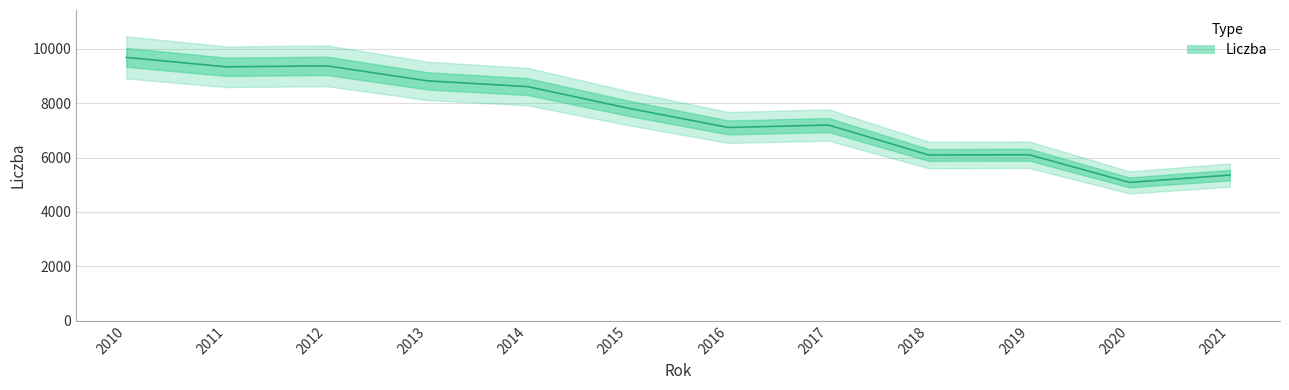

What is the change in value from 2014 to 2020?

-3521